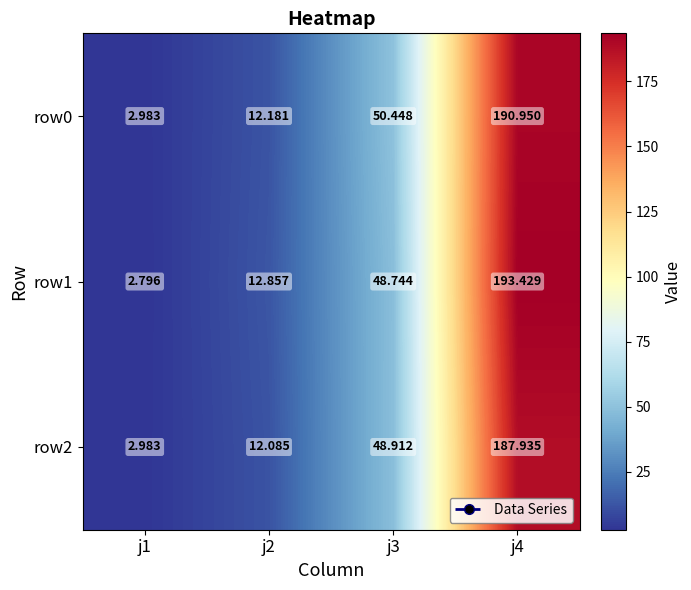

At j3, list the series in order from smallest to largest.

row1, row2, row0